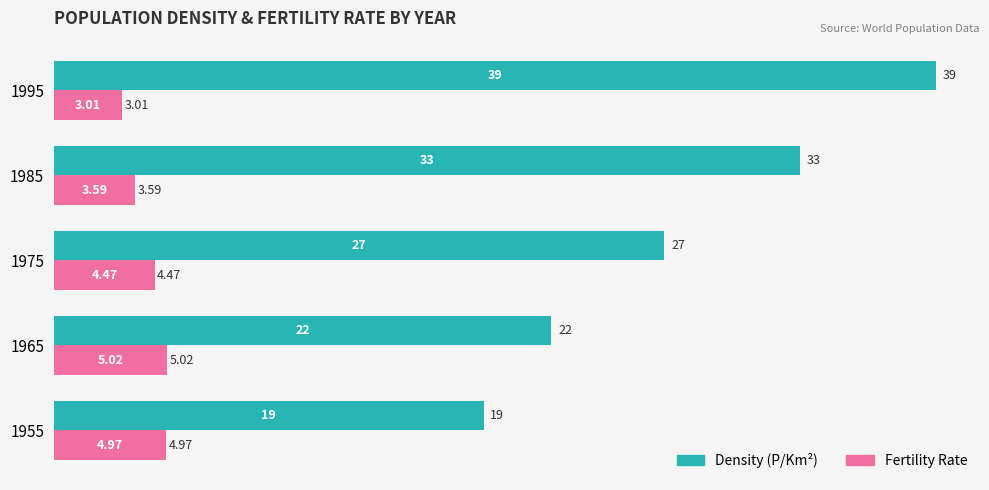

Which series has the largest range (max minus min)?

Density (P/Km²)